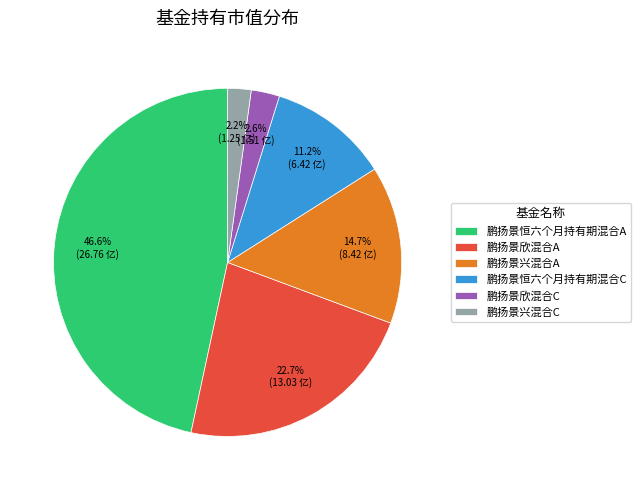

Is it true that 鹏扬景恒六个月持有期混合A is 41% of the pie?

False